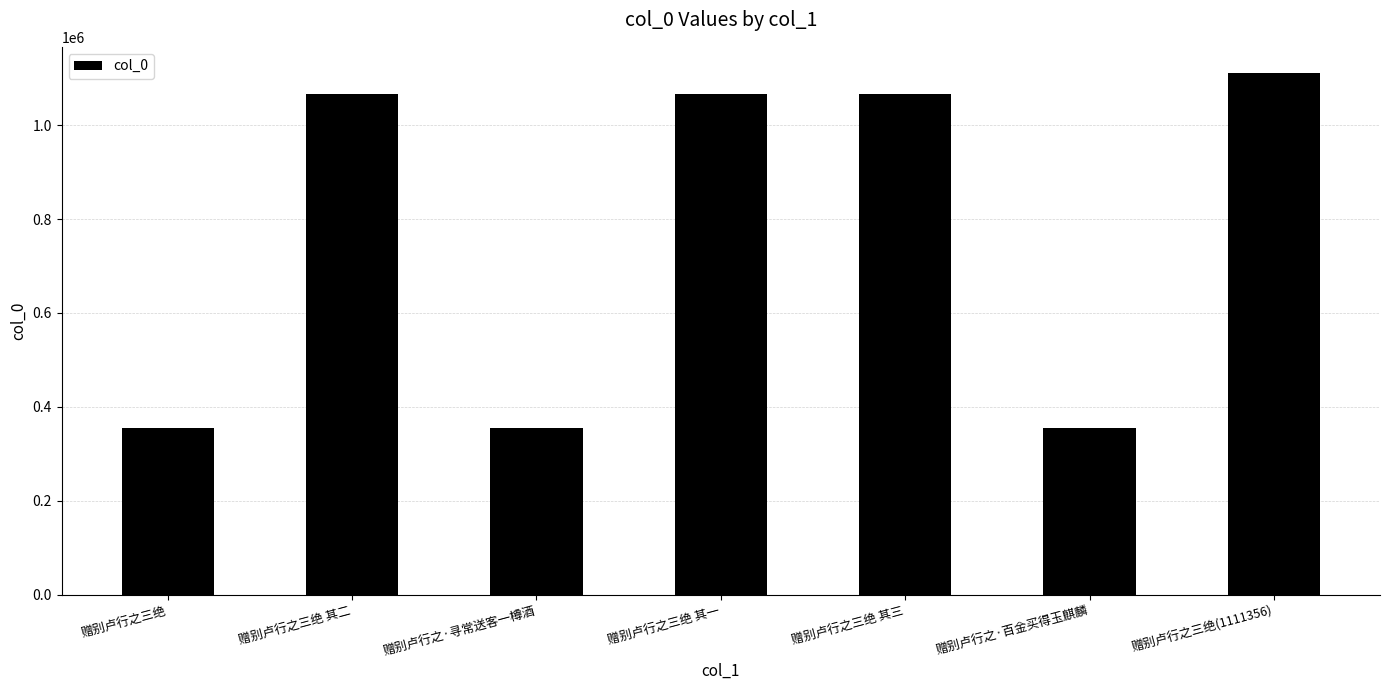

True or false: the data shows 353899 at 赠别卢行之·寻常送客一樽酒.

True